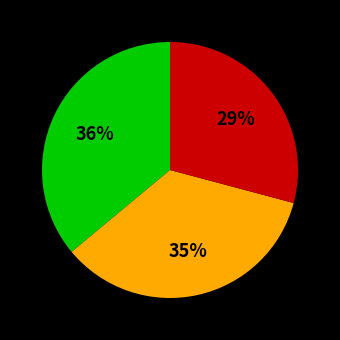

How many segments does this pie chart have?

3